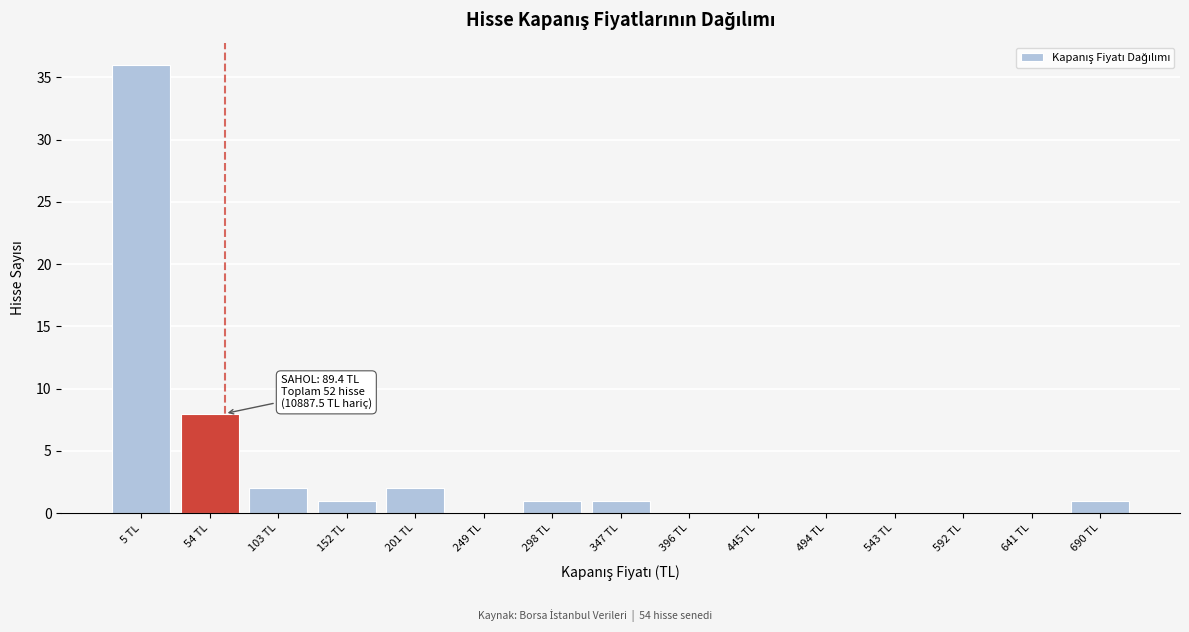

Reading right to left, what are all the values shown in this chart?

690 TL=1	641 TL=0	592 TL=0	543 TL=0	494 TL=0	445 TL=0	396 TL=0	347 TL=1	298 TL=1	249 TL=0	201 TL=2	152 TL=1	103 TL=2	54 TL=8	5 TL=36